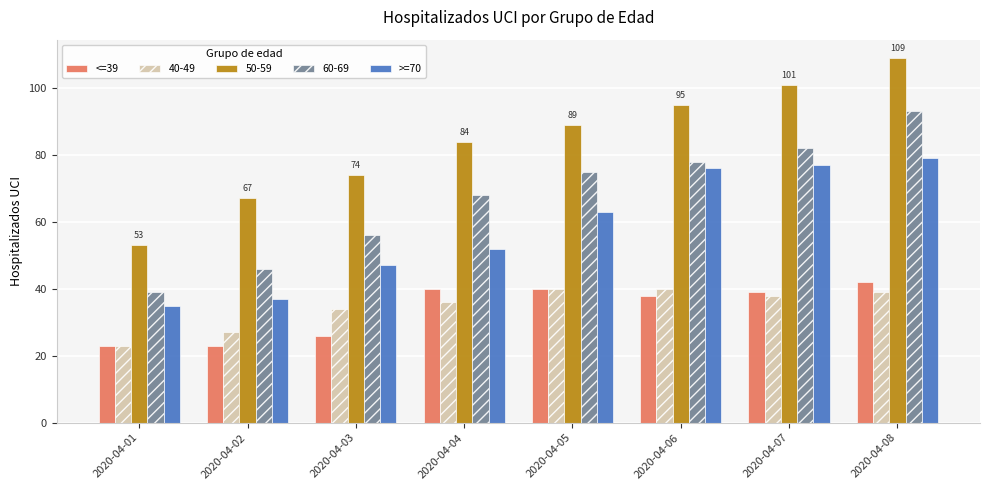

What is the minimum value for >=70?

35